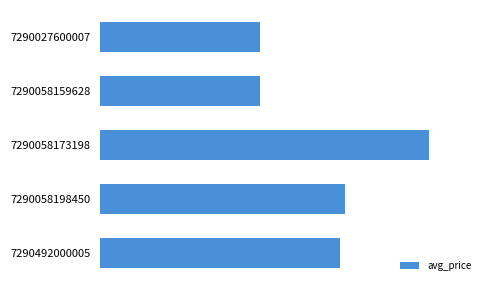

What is the difference between the maximum and second lowest values?

2.0